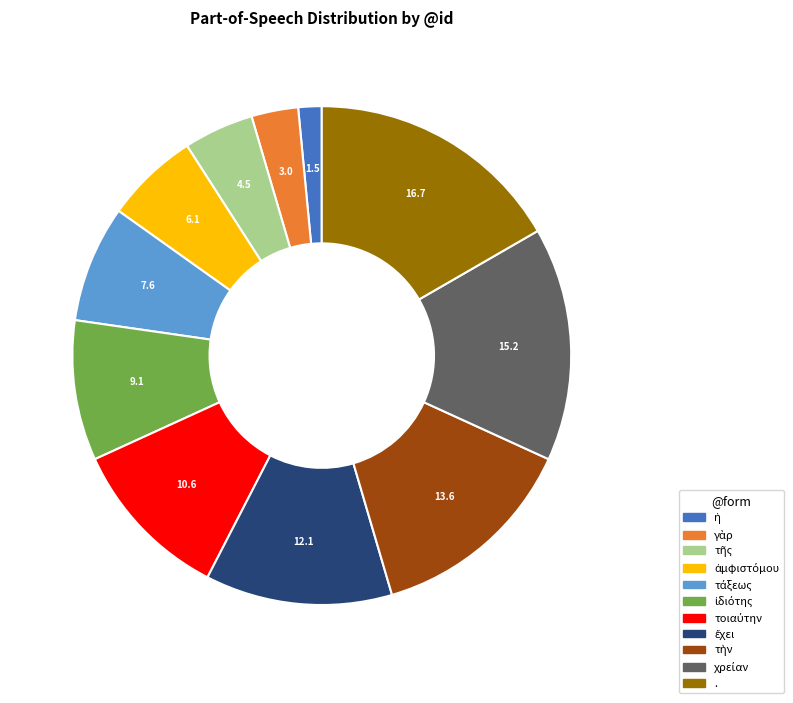

Is there a majority slice in this chart?

No